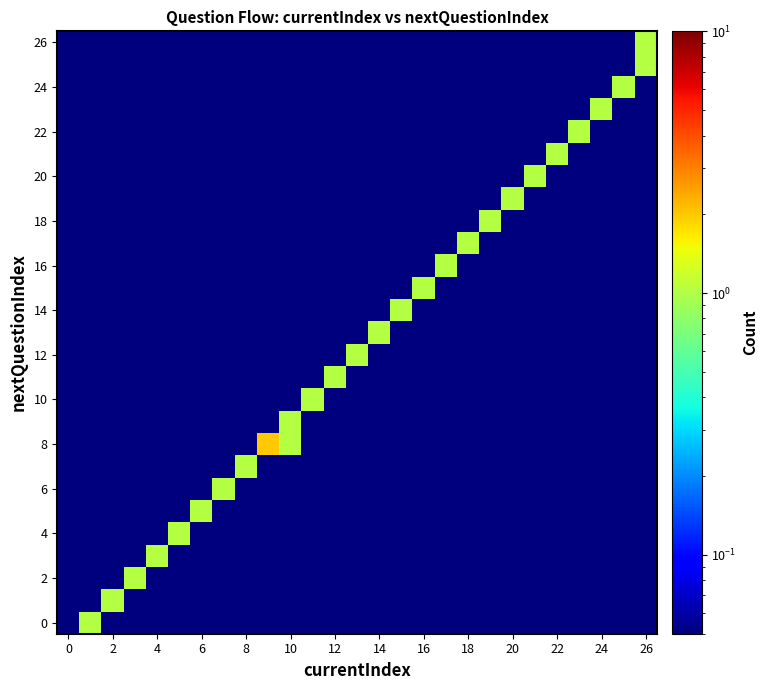

How many data points does each series have?

27